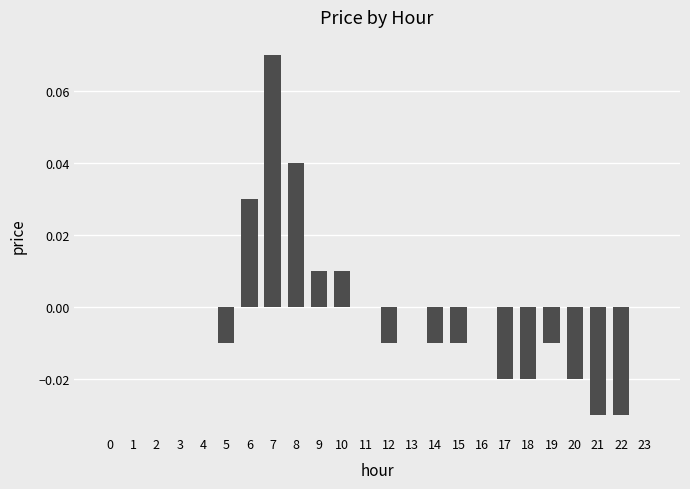

The chart shows a value of 0.0 at 6. True or false?

True